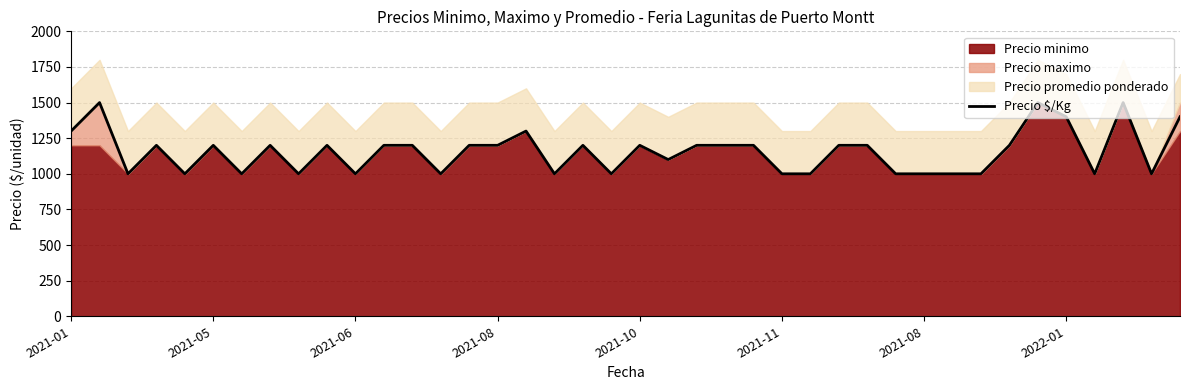

True or false: the data shows 1562 at 19.

False